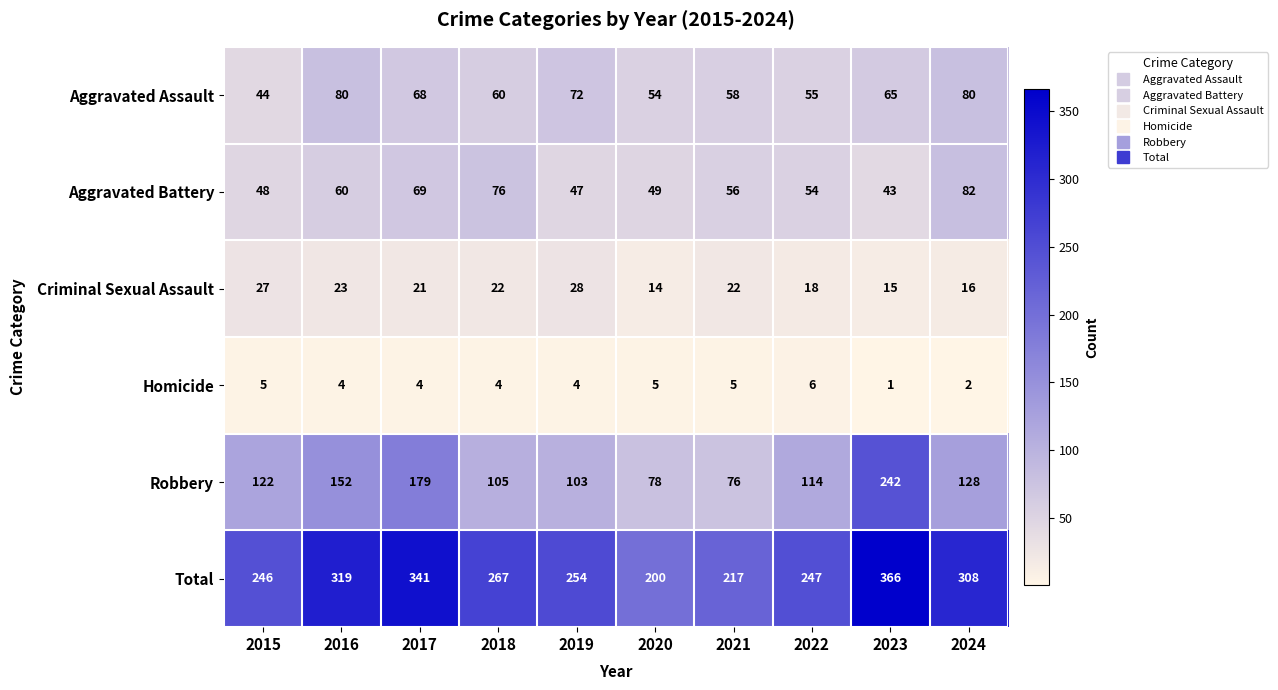

At which category is the sum across all series the highest?

2023